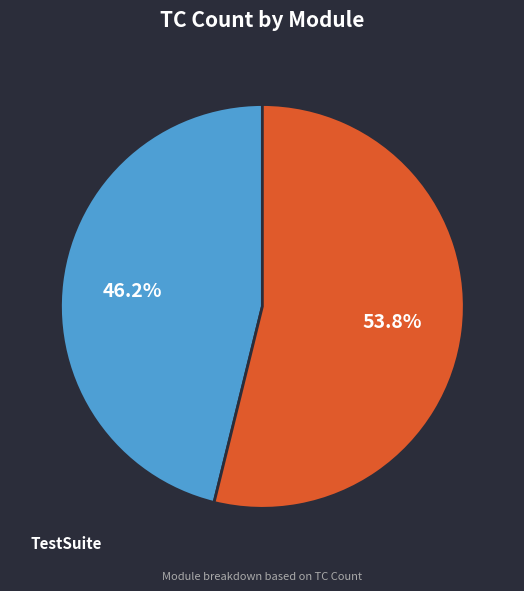

Is there a majority slice in this chart?

Yes